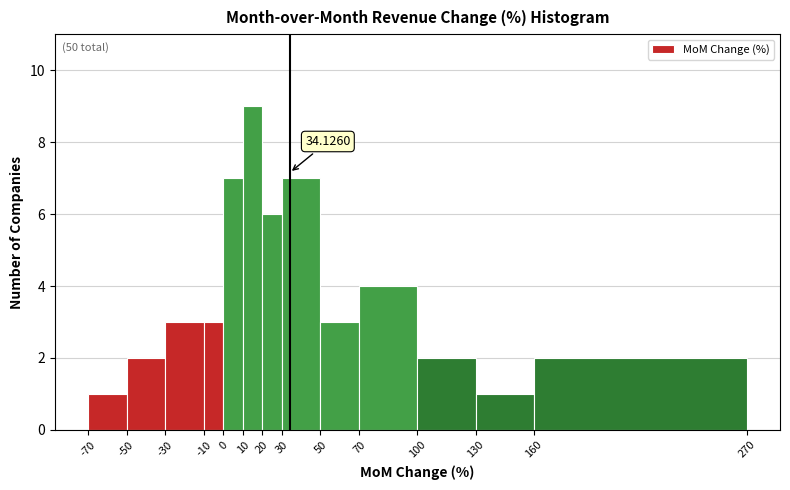

Over which range of the x-axis is the bar tallest?

10 to 20